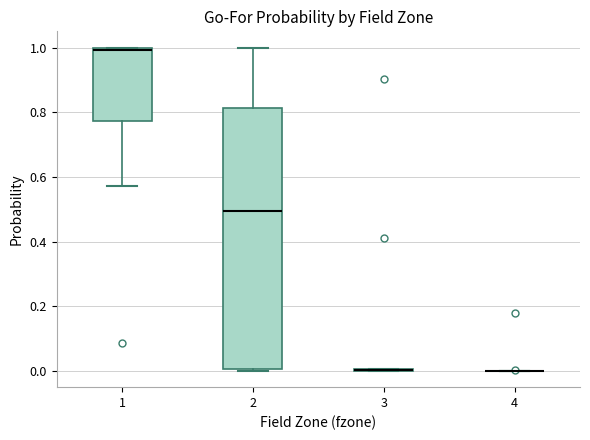

Where is the upper edge of the box at x = 2 on the y-axis? The values are not printed on the chart, so give them approximately, as read against the axis.

0.82